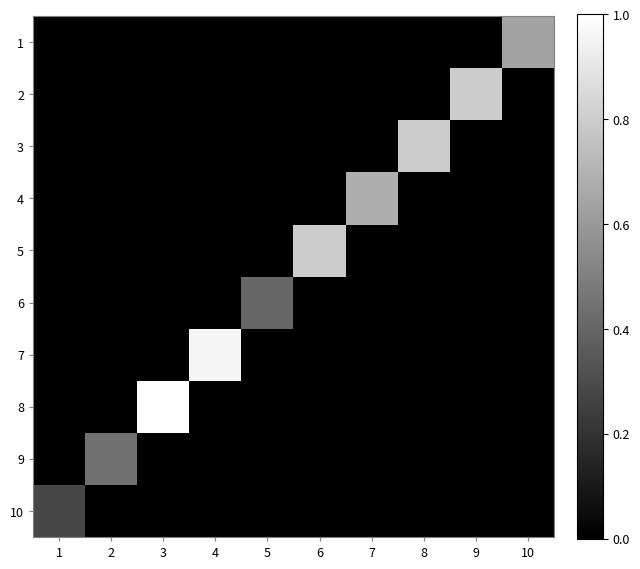

What is the maximum value shown in the chart?

1.0